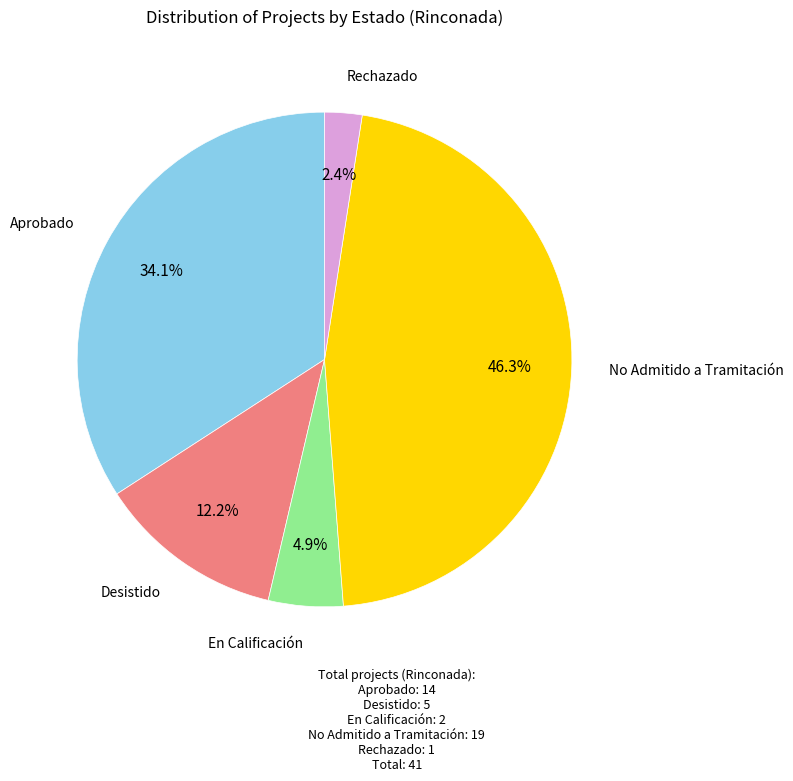

To the nearest percent, what portion does En Calificación represent?

5%